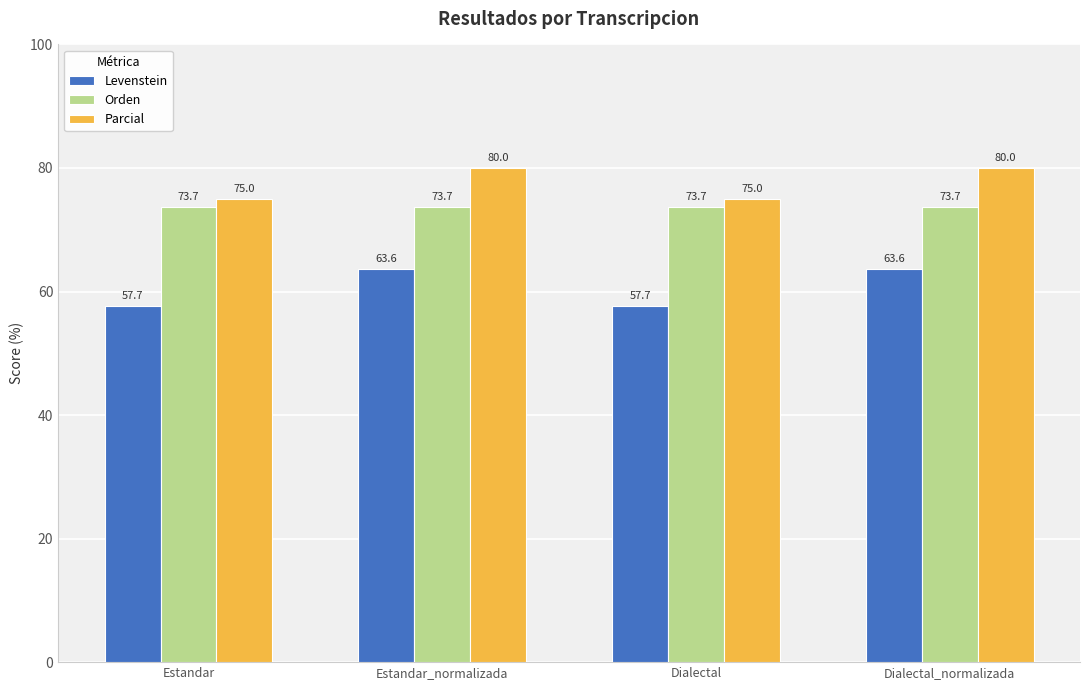

Which series has the largest total across all categories?

Parcial